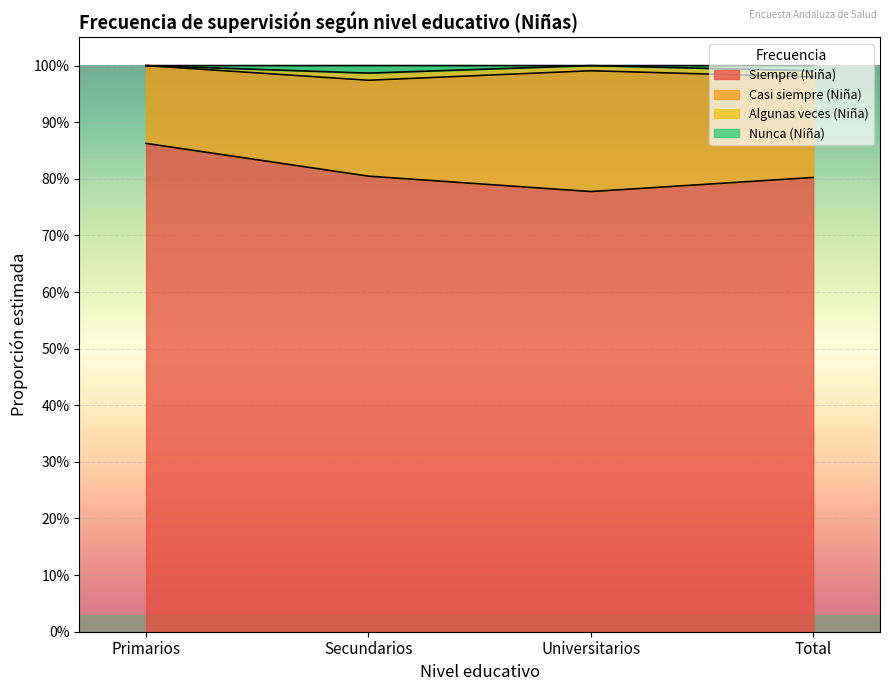

What are all the series names shown in the legend?

Siempre (Niña), Casi siempre (Niña), Algunas veces (Niña), Nunca (Niña)